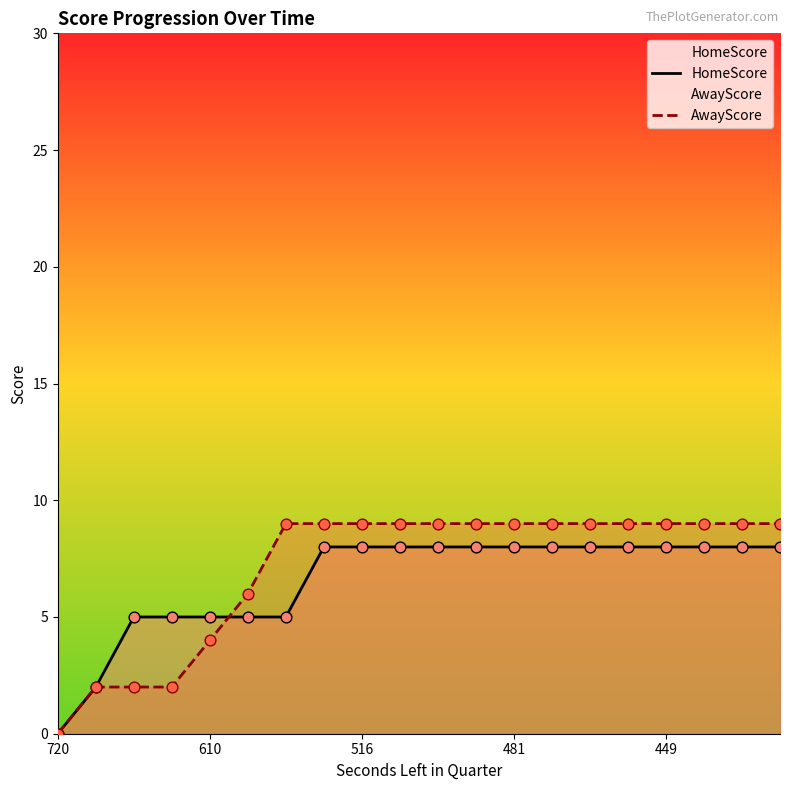

Which series reaches the minimum Y coordinate?

HomeScore